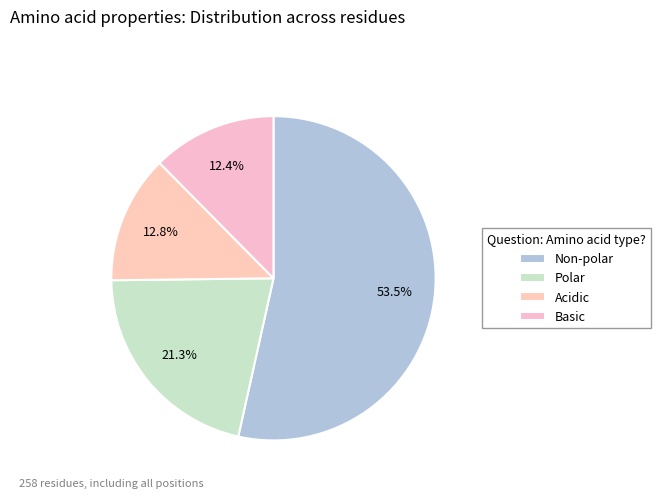

How many slices are in this pie chart?

4